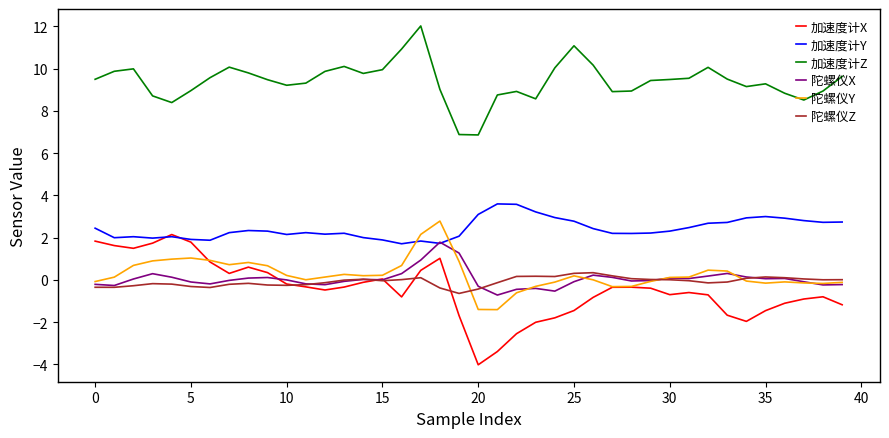

What is the lowest value of the 陀螺仪Z series?

-0.6